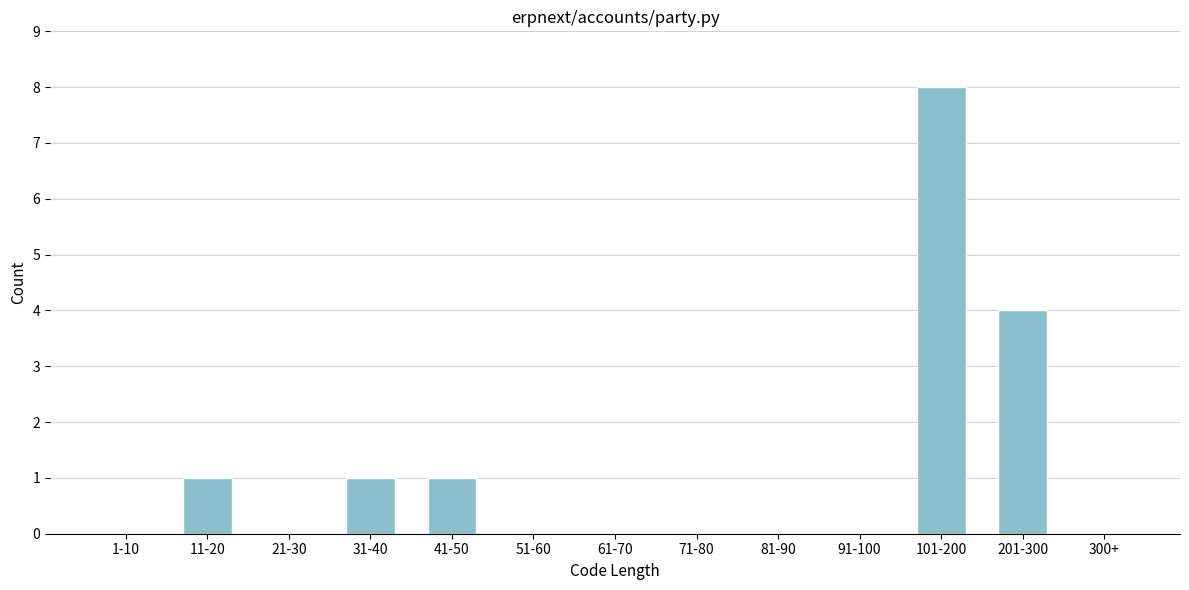

Reading left to right, transcribe all the data shown in this chart.

1-10=0	11-20=1	21-30=0	31-40=1	41-50=1	51-60=0	61-70=0	71-80=0	81-90=0	91-100=0	101-200=8	201-300=4	300+=0